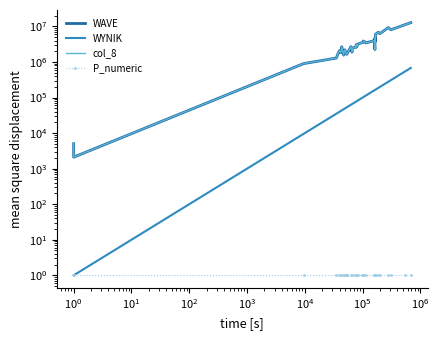

True or false: WYNIK has more than 1 interior local peaks.

False